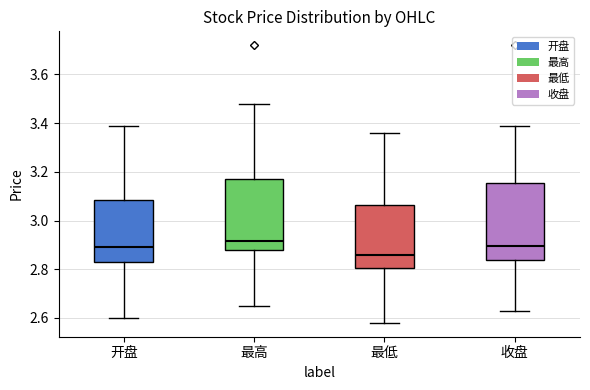

Where does the upper whisker of the box for 开盘 end on the y-axis? The values are not printed on the chart, so give them approximately, as read against the axis.

3.40